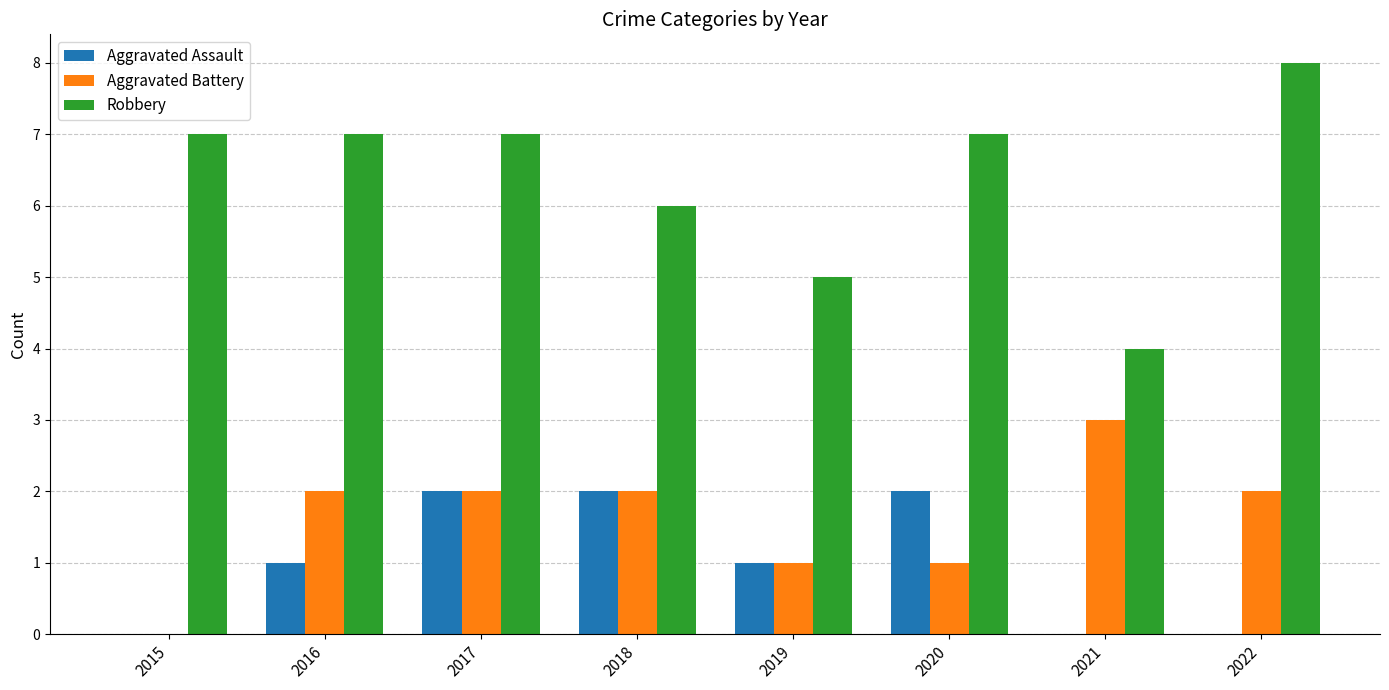

Is it true that Robbery equals 7 at 2020?

True